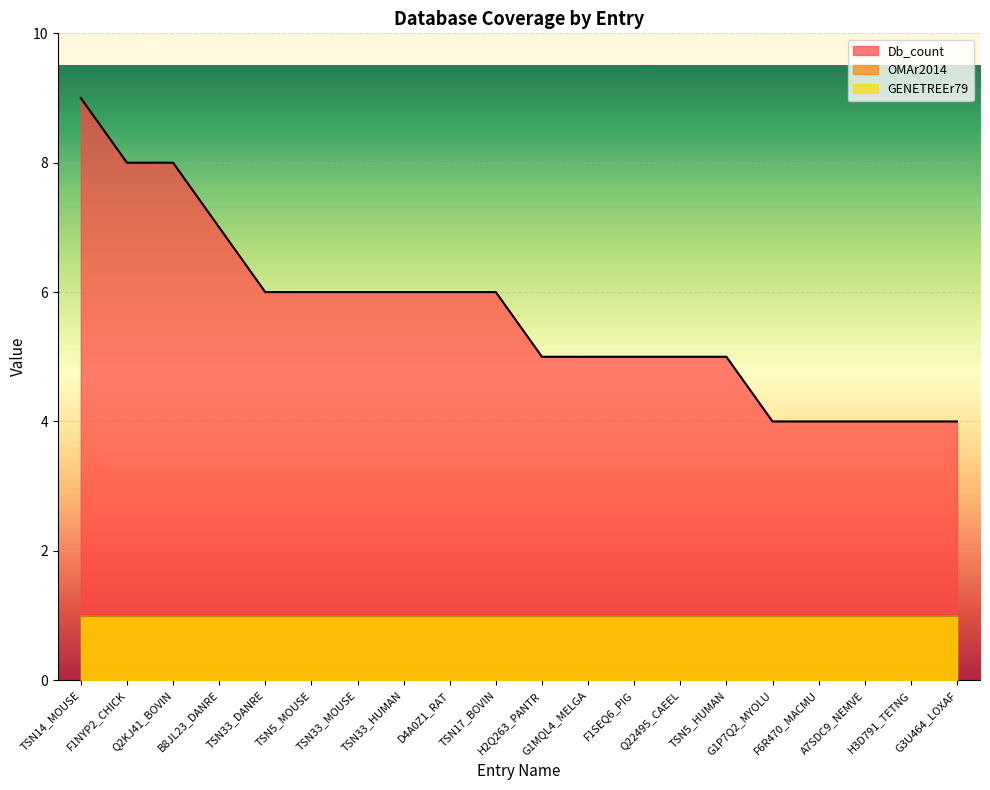

What is the value of the Db_count point at the 4th from the left?

7